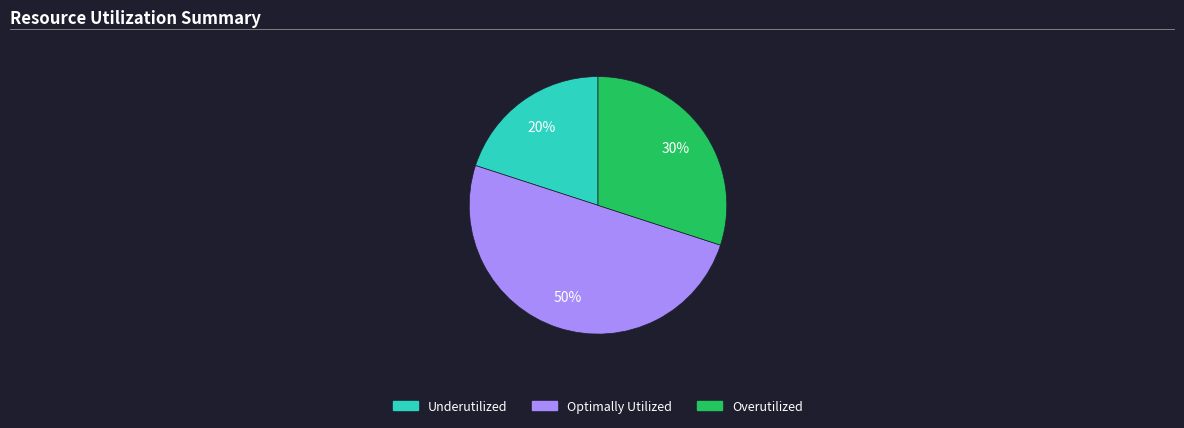

To the nearest percent, what is the average slice percentage?

33%